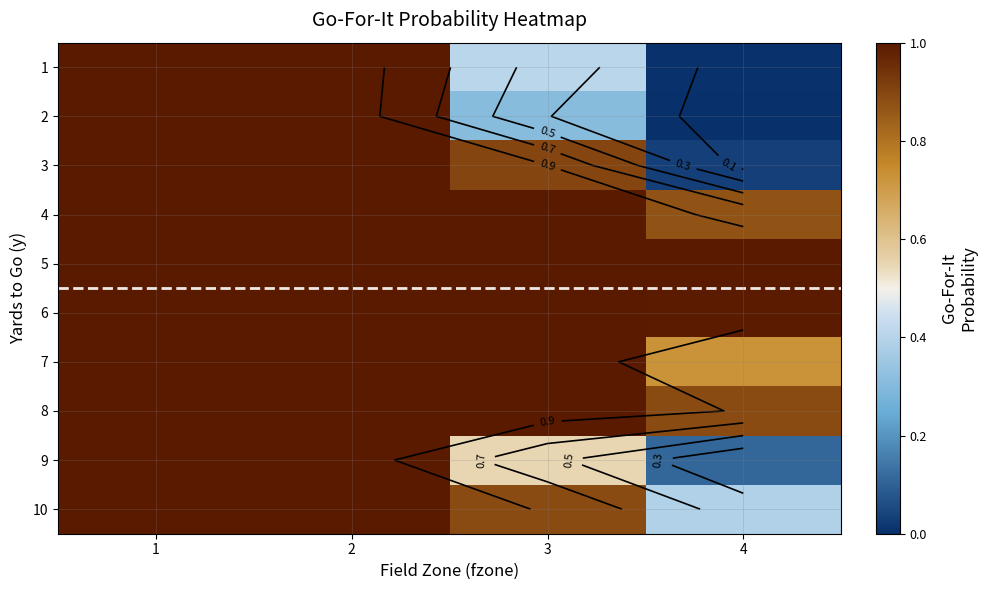

How many categories are shown in the chart?

4